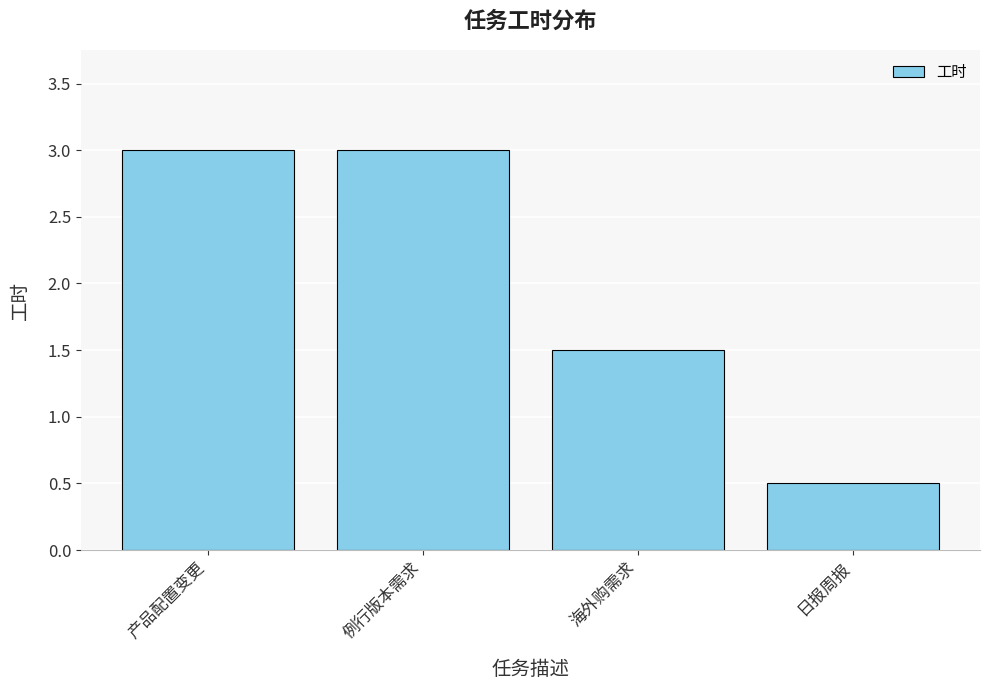

True or false: the data shows 3.0 at 产品配置变更.

True